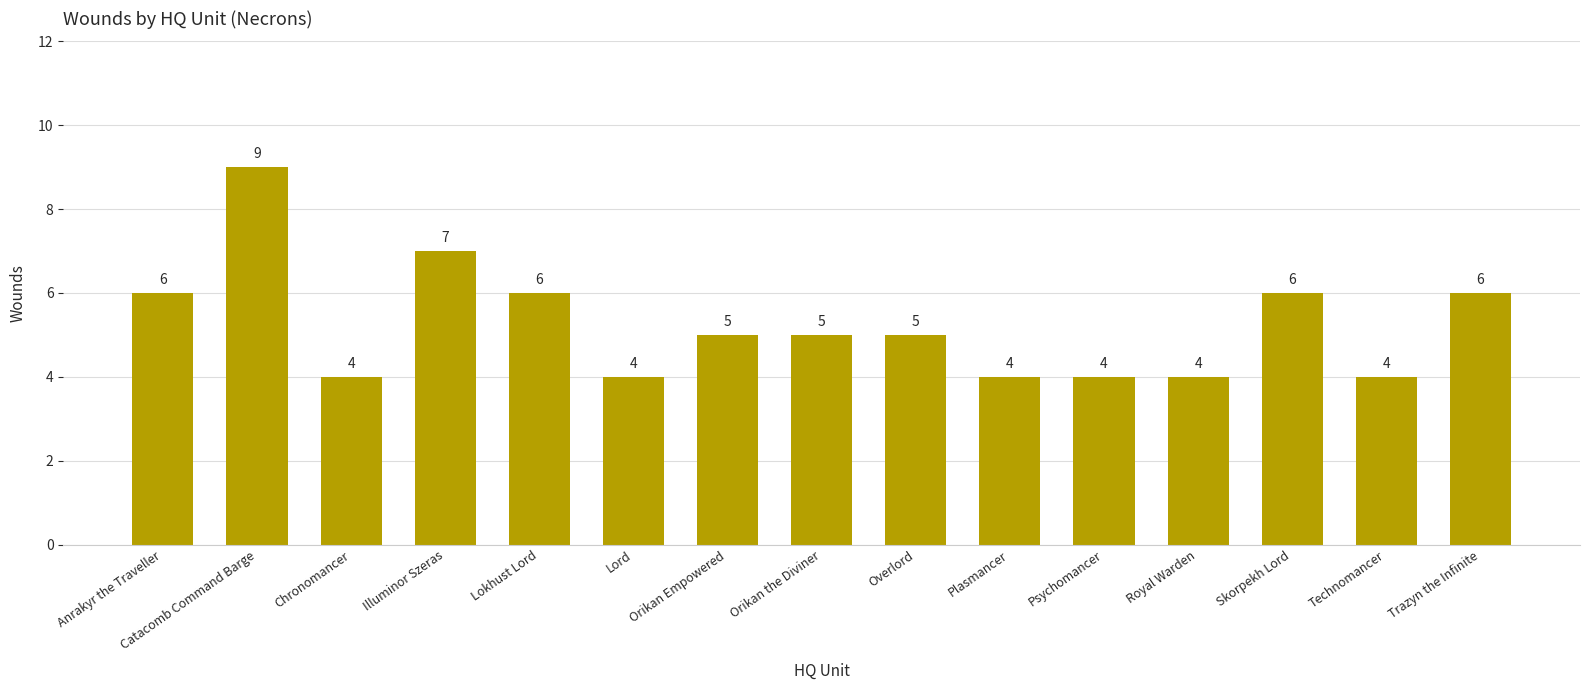

What is the greatest value displayed?

9